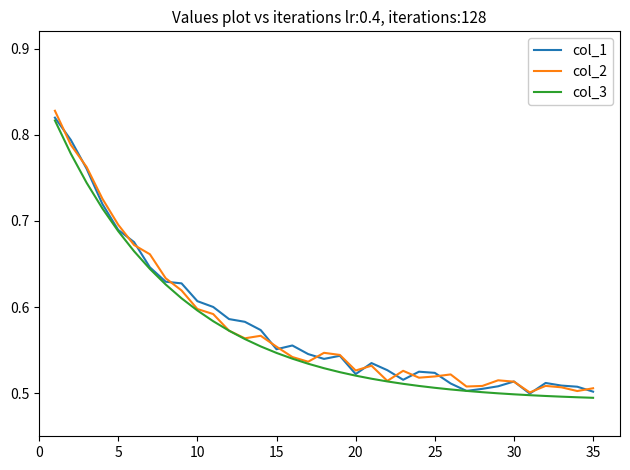

Which series has the largest range (max minus min)?

col_2